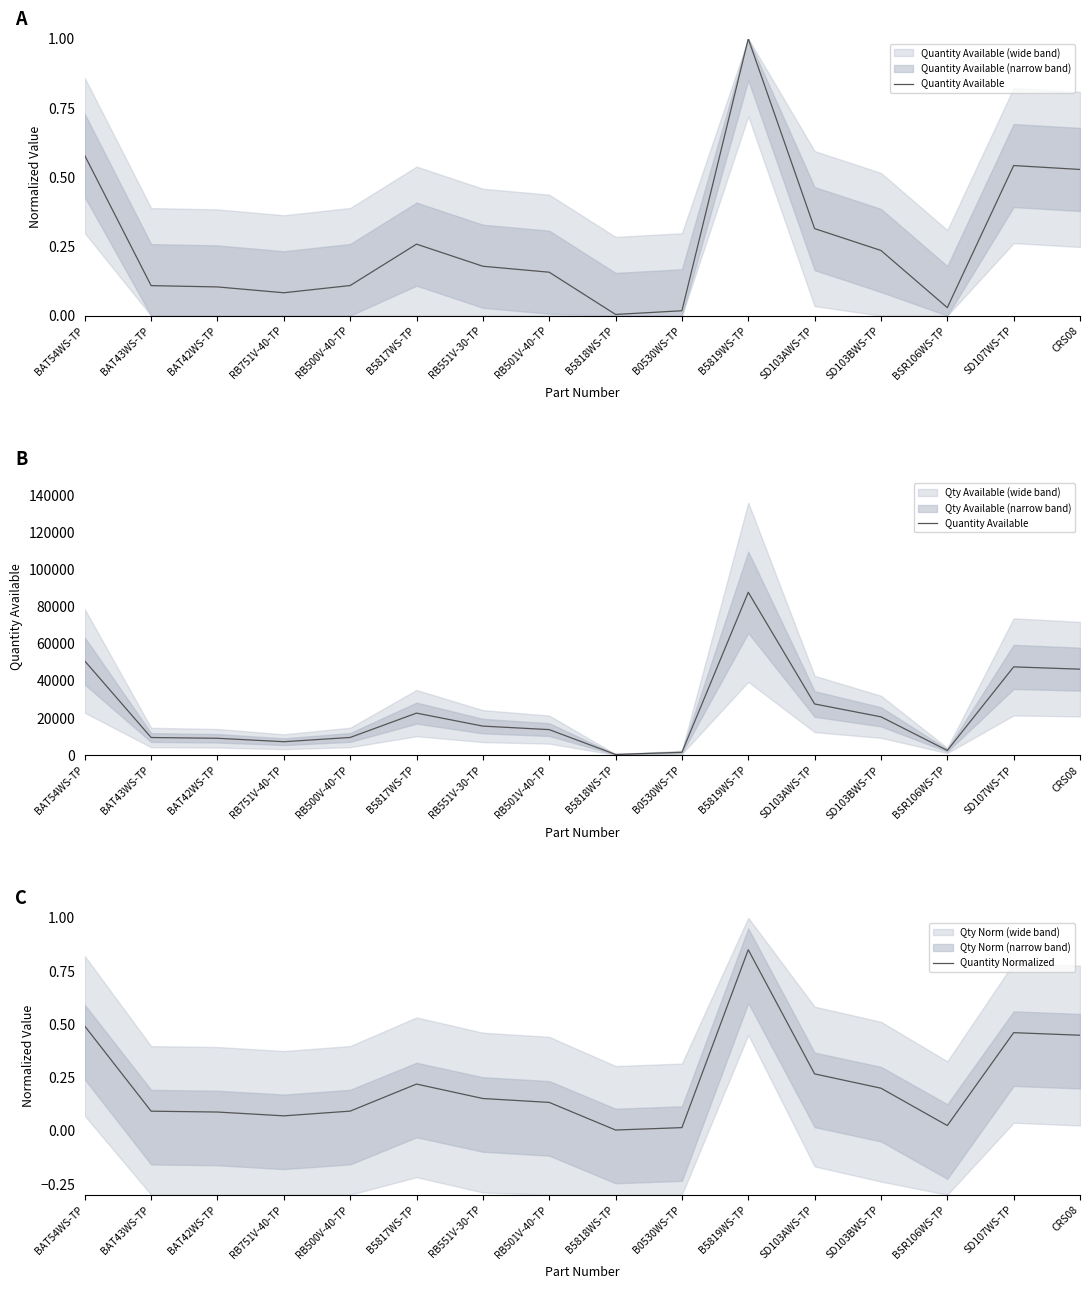

Is the value of Quantity Normalized at SD107WS-TP greater than the value of Quantity Available at B5819WS-TP?

No